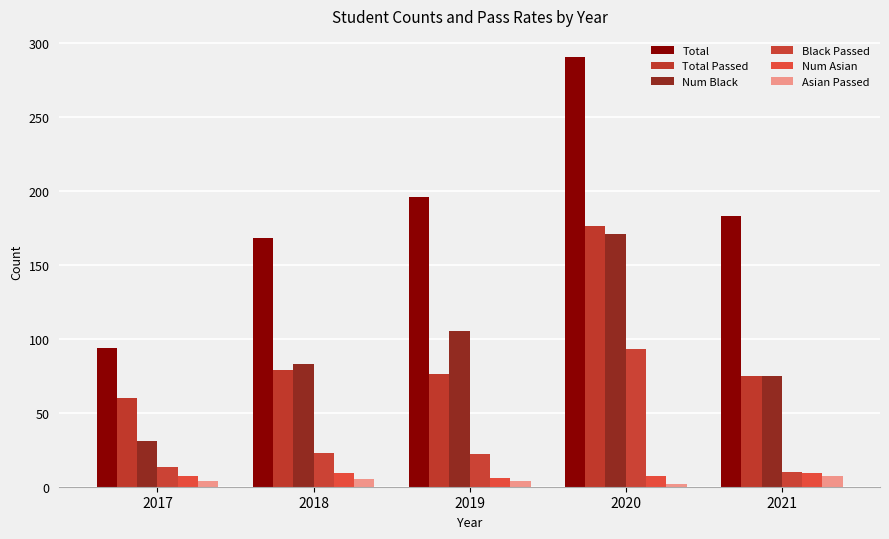

At 2018, list the series in order from smallest to largest.

Asian Passed, Num Asian, Black Passed, Total Passed, Num Black, Total